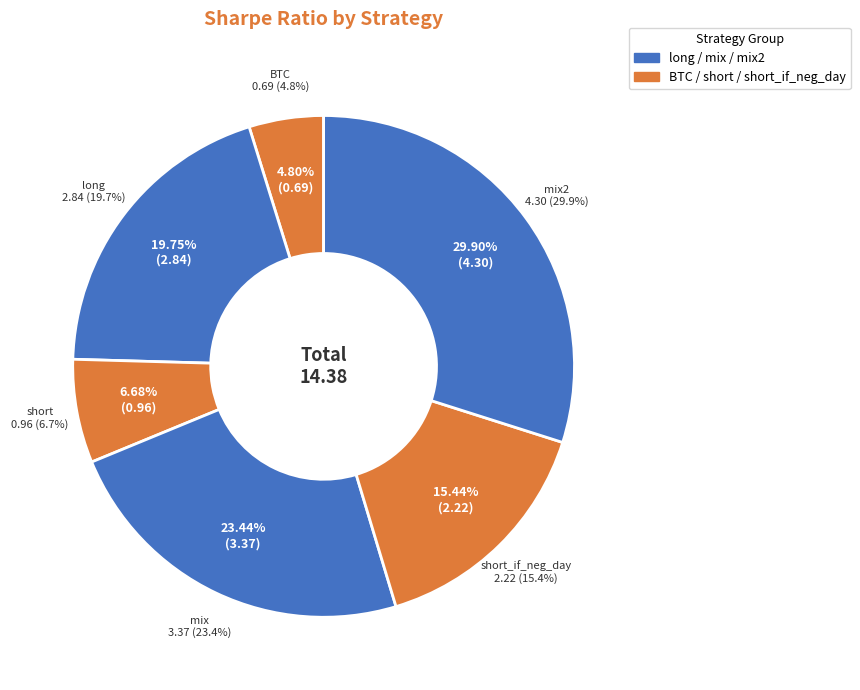

To the nearest percent, what portion does short_if_neg_day represent?

15%